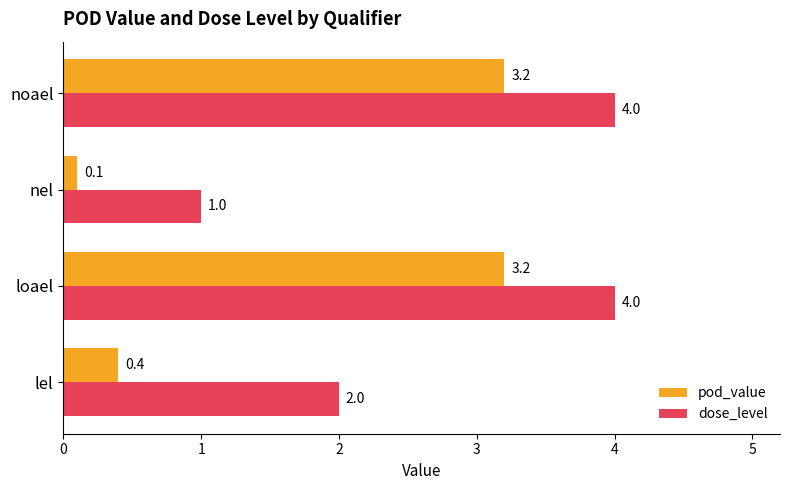

Rank the series by their maximum value, from highest to lowest.

dose_level, pod_value